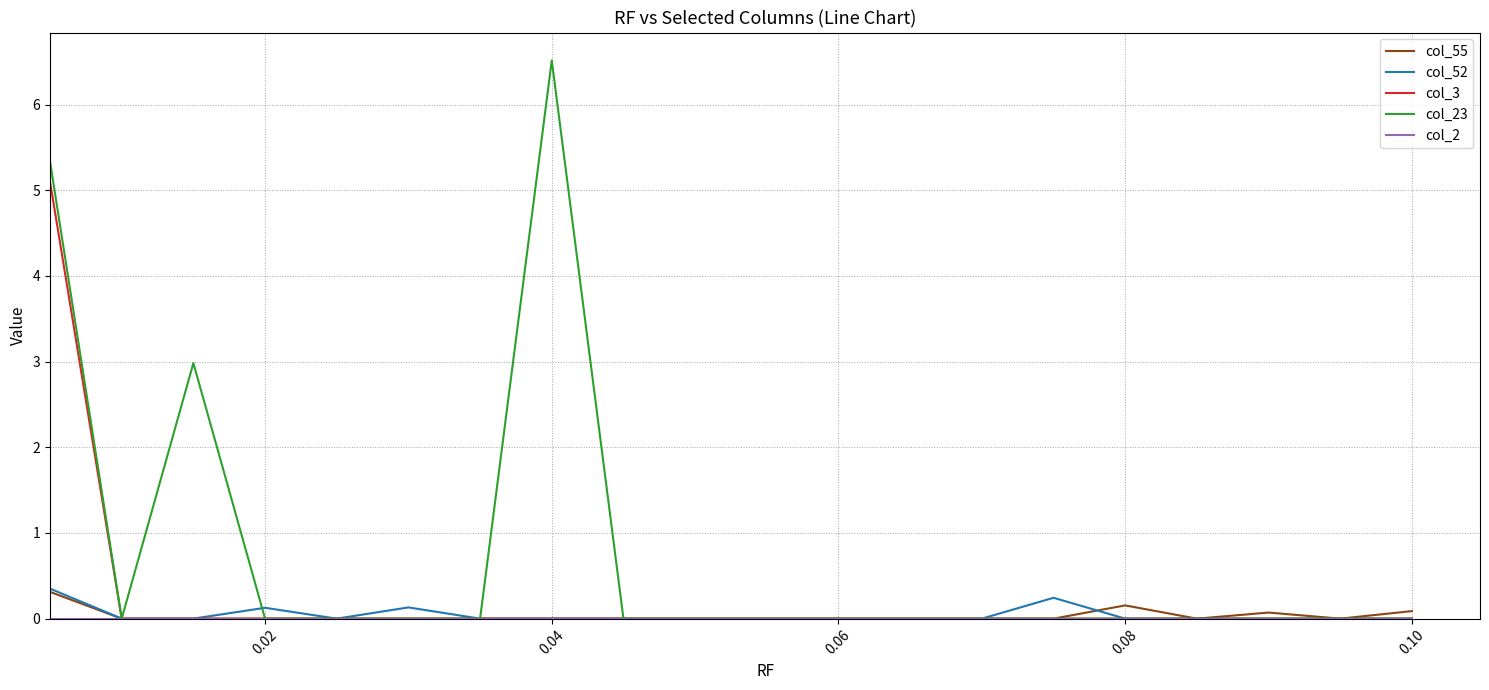

What is the greatest value displayed?

6.5